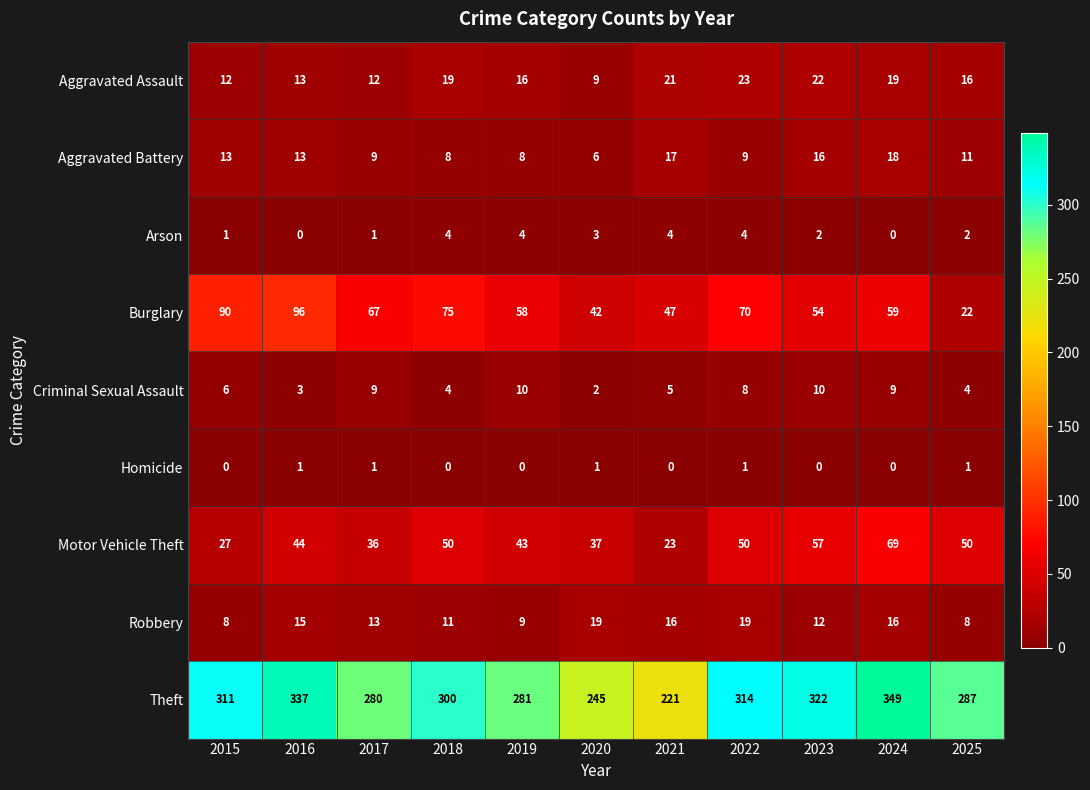

What is the highest value of the Motor Vehicle Theft series?

69